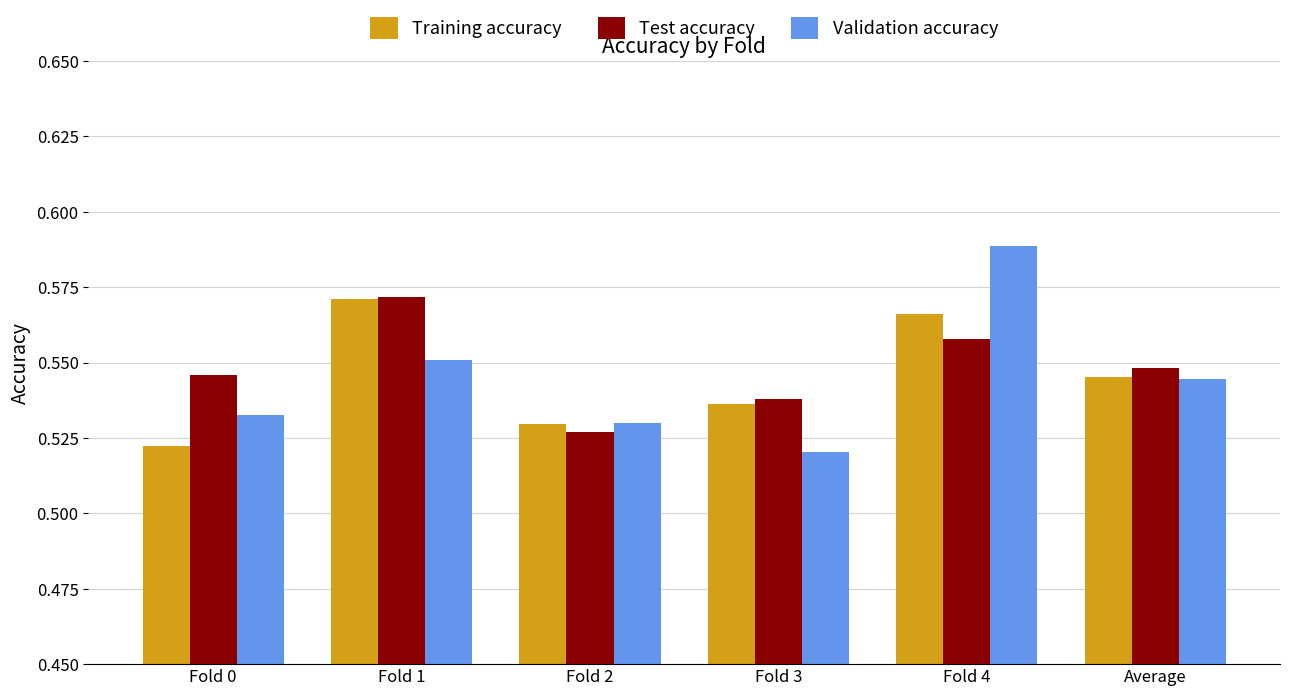

True or false: Test accuracy has a value of 1.0 at Fold 4.

False